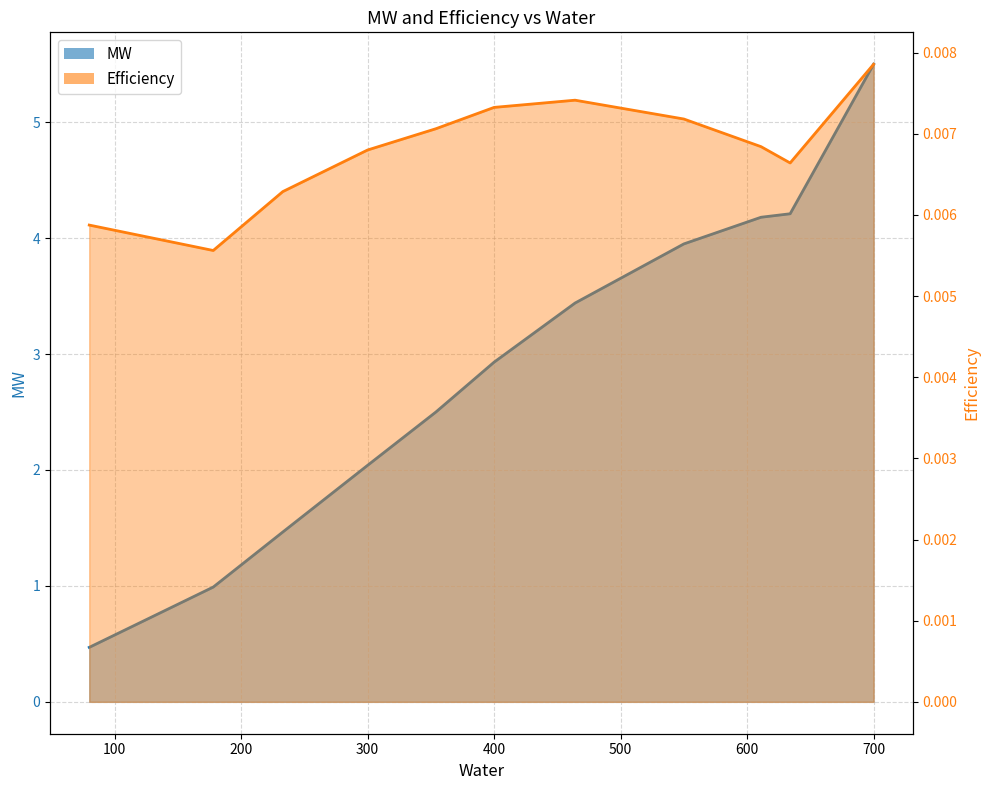

True or false: Efficiency and MW intersect in this chart.

False